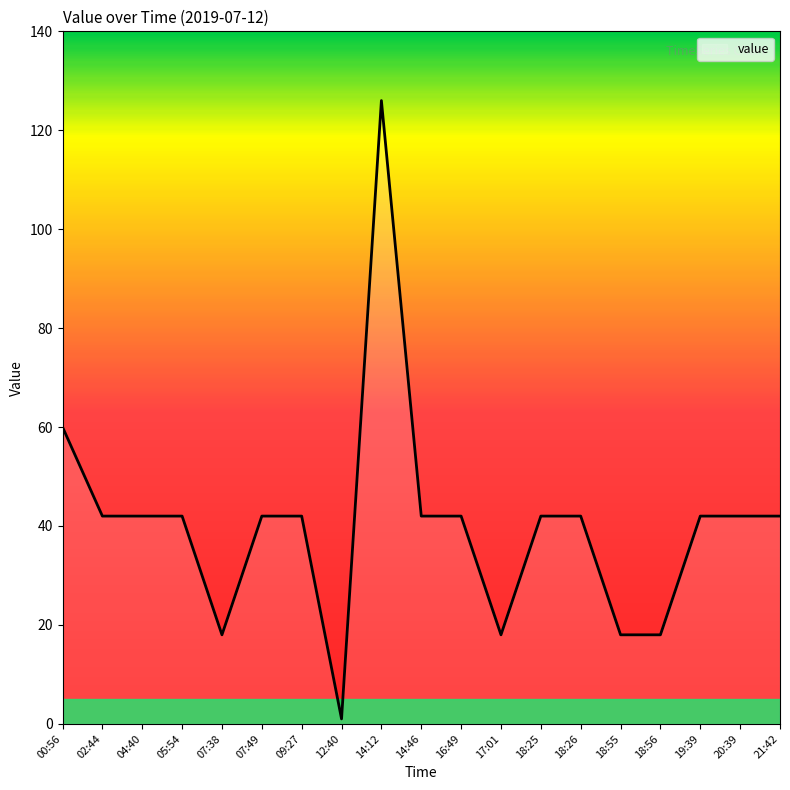

How many categories are shown in the chart?

19